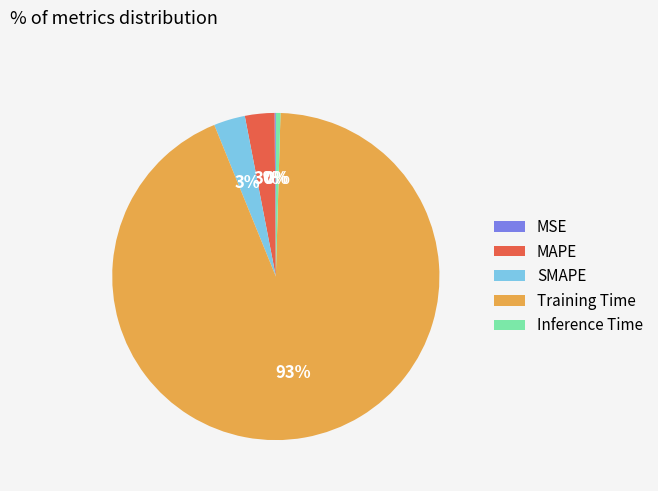

Which slice is the largest?

Training Time